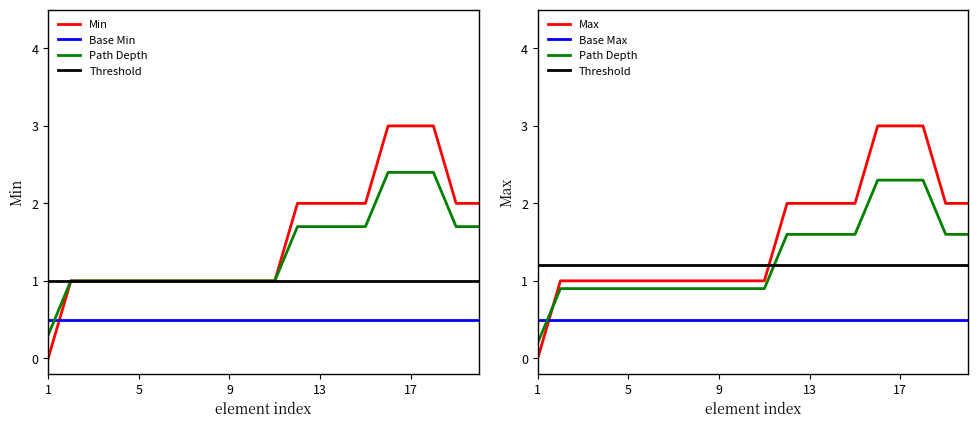

Which series has the largest range (max minus min)?

Min